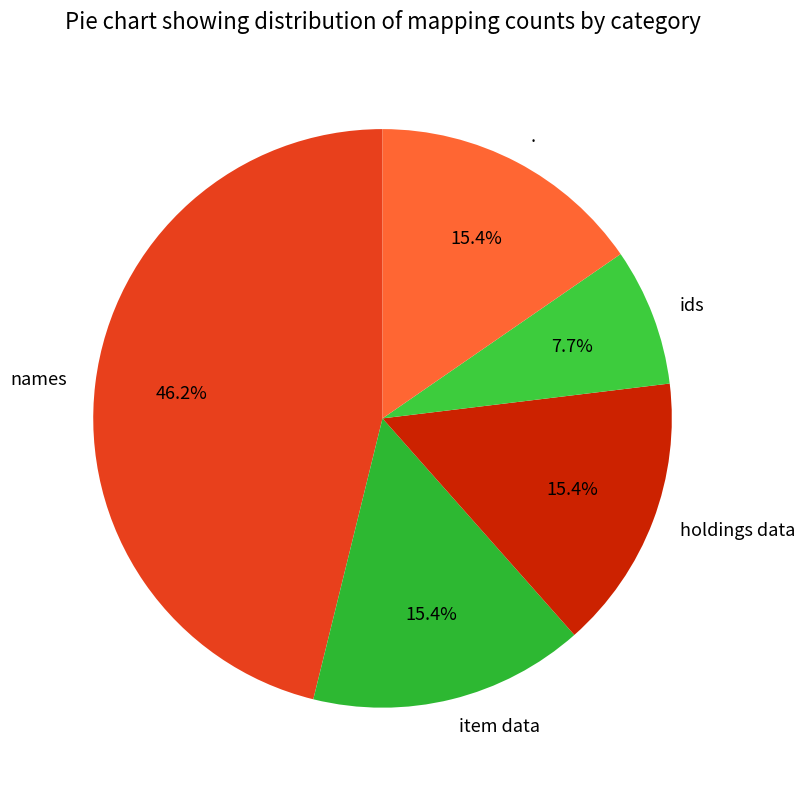

Which slice is the smallest?

ids